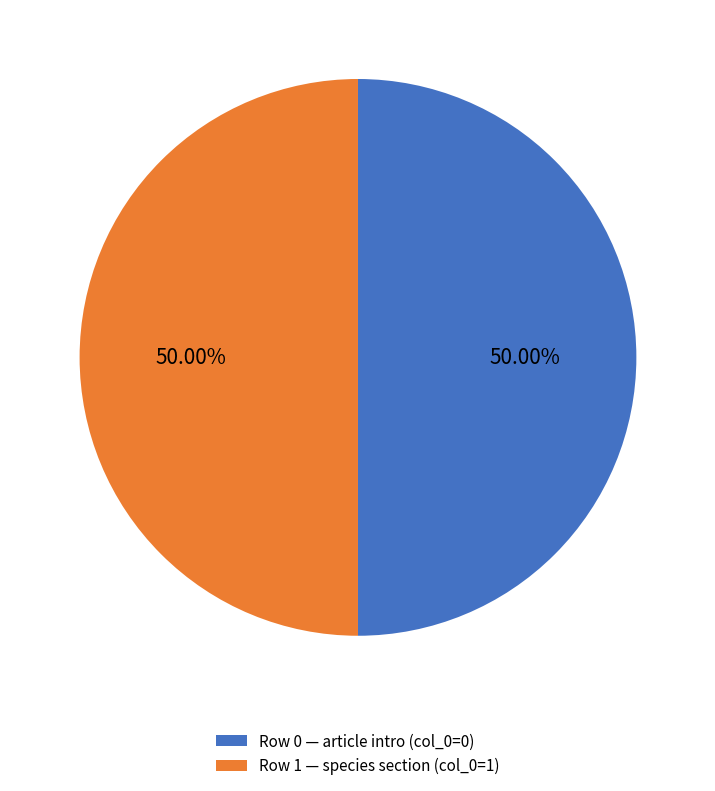

Approximately how many times larger is the value at Row 0 — article intro (col_0=0) compared to Row 1 — species section (col_0=1)?

1.0